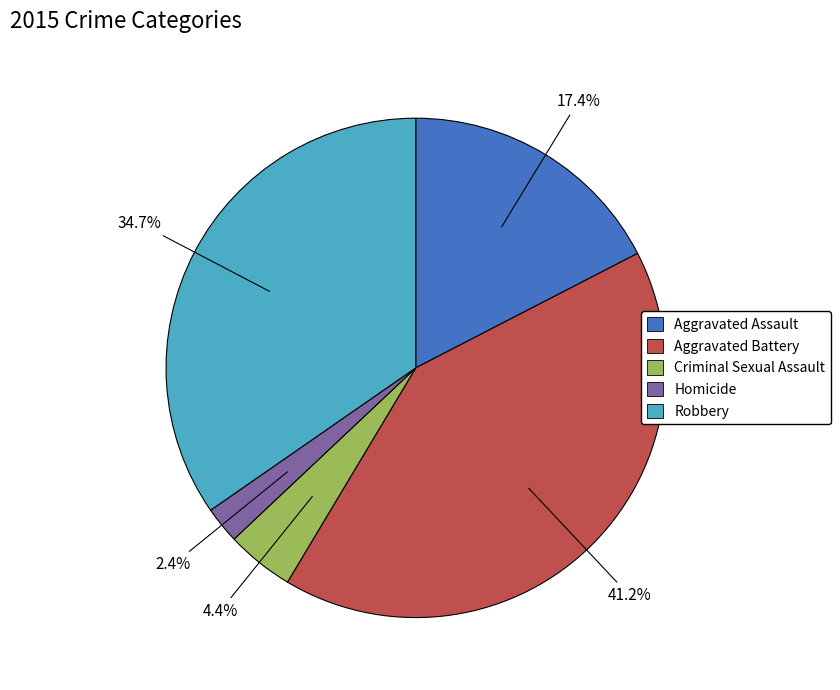

Between Aggravated Assault and Robbery, which is larger?

Robbery